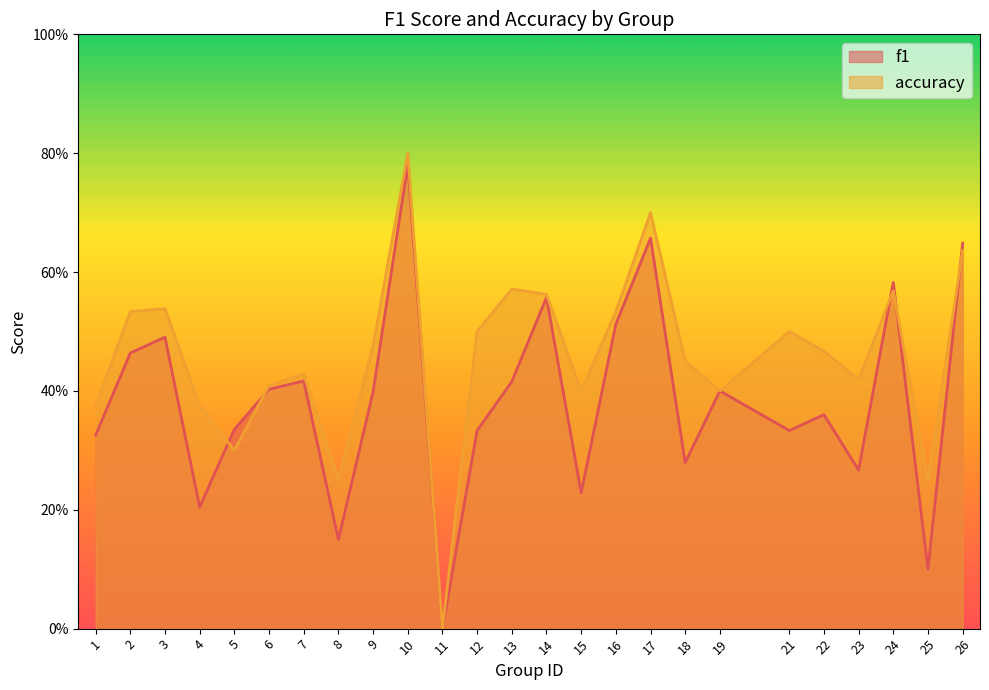

What are all the series names shown in the legend?

f1, accuracy